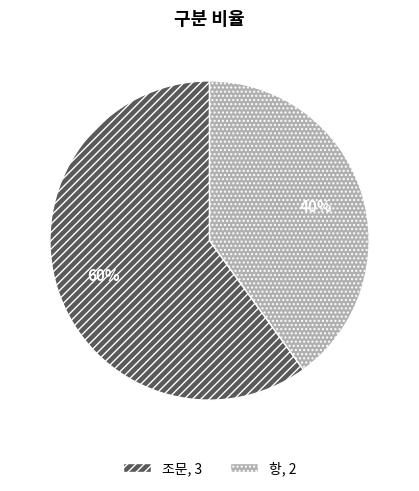

Is there a majority slice in this chart?

Yes